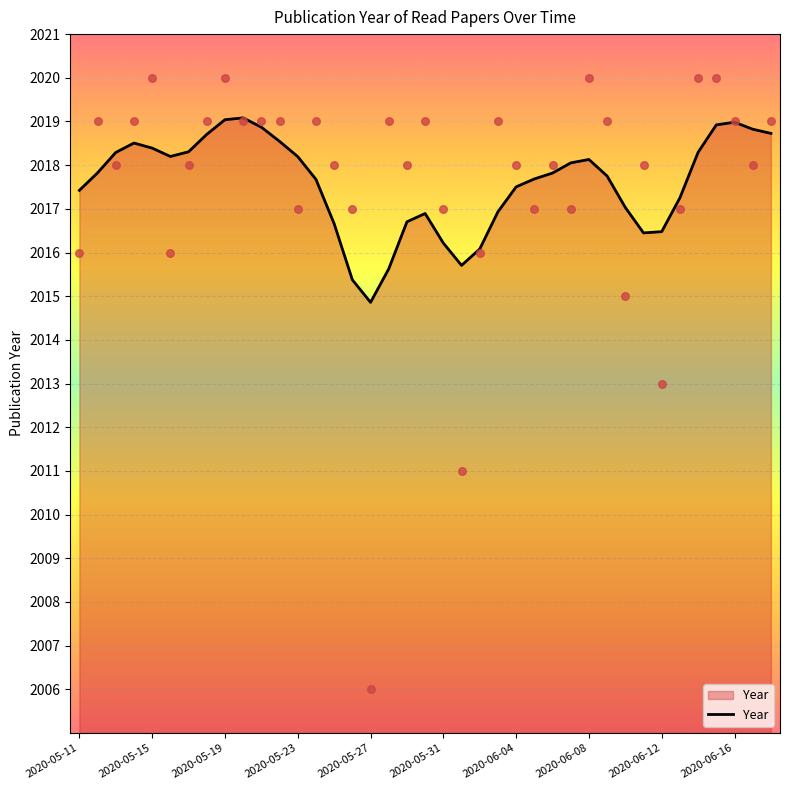

Which has a higher value, 2020-06-01 or 2020-05-22?

2020-05-22